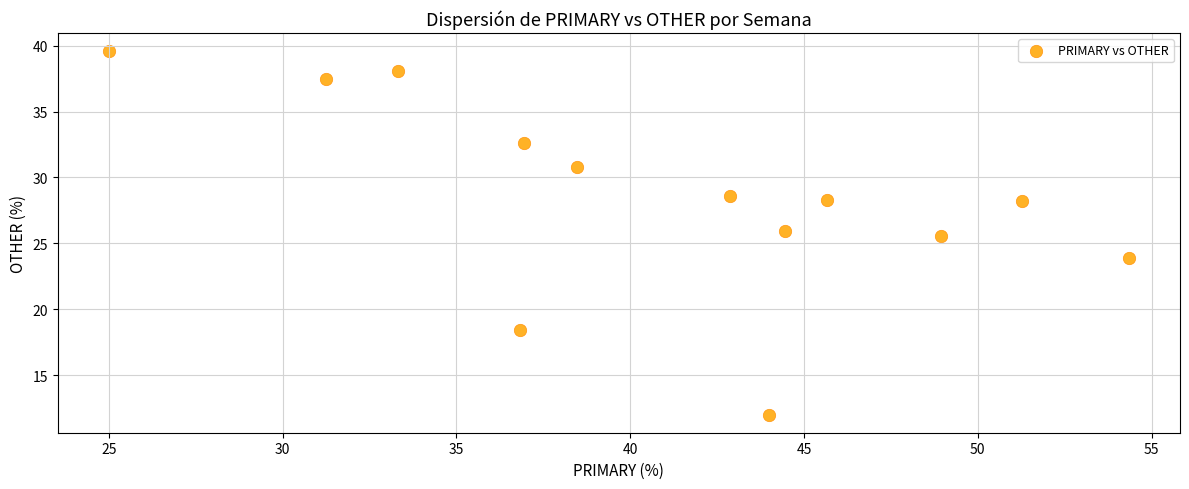

What Y value in the scatter plot is closest to 25?

25.5